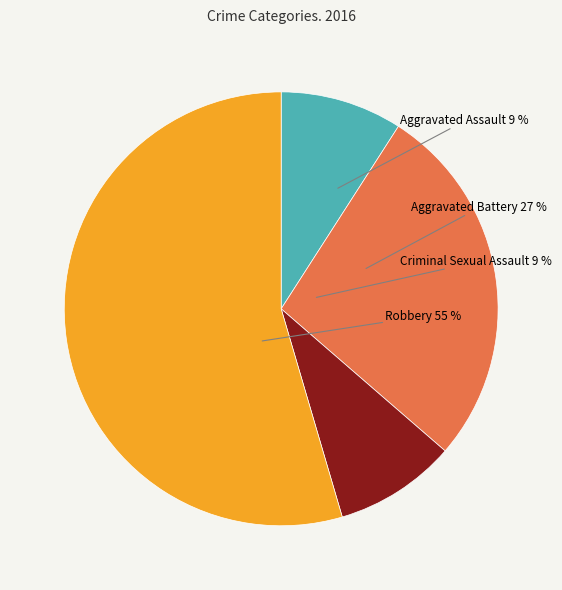

What percentage is the Aggravated Battery slice, to the nearest percent?

27%